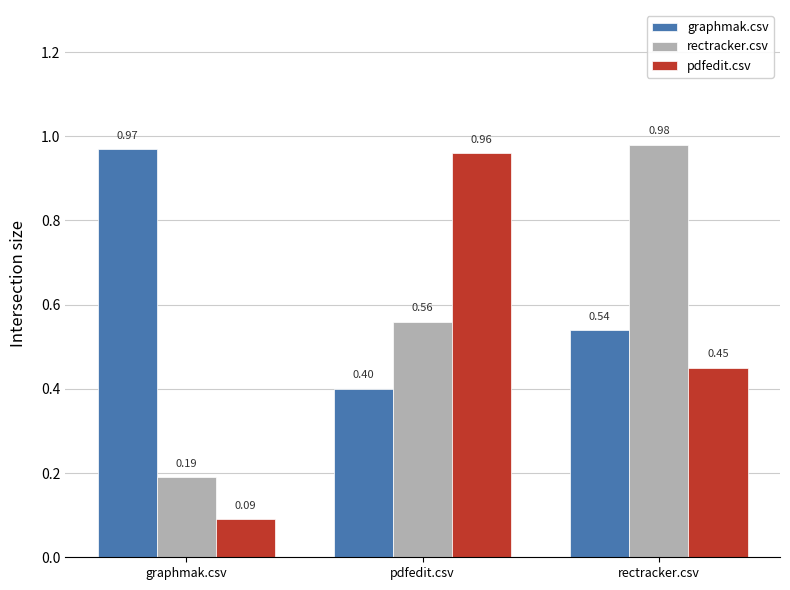

Which category has the highest value in the pdfedit.csv series?

pdfedit.csv